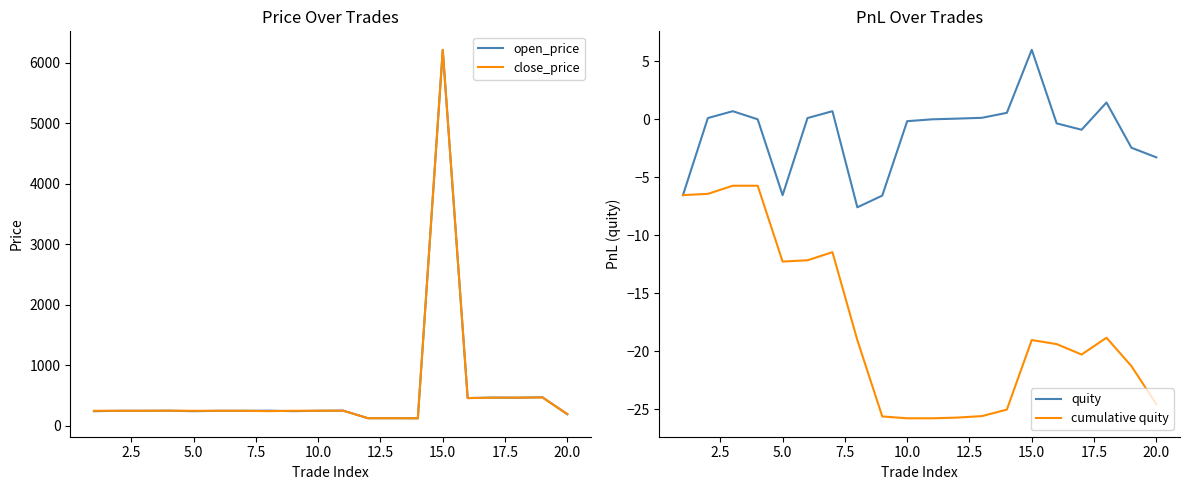

How many intersections are there between open_price and close_price?

9